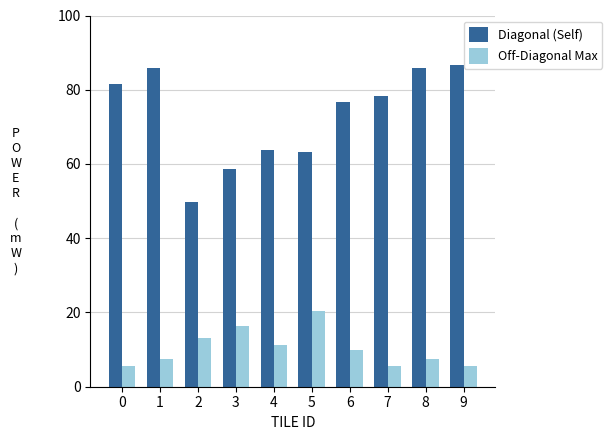

What is the smallest value displayed?

5.5